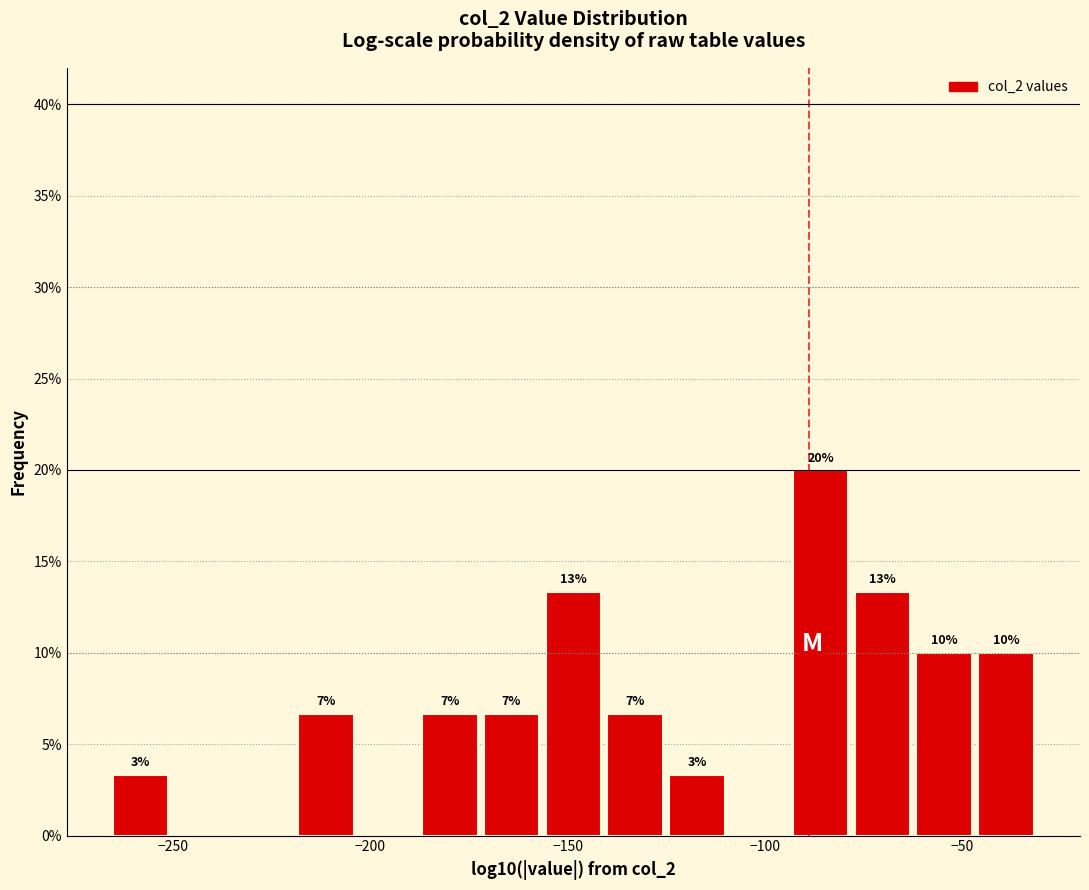

Around what value on the x-axis is the tallest bar? Give the approximate position of its centre, as read against the axis.

-85